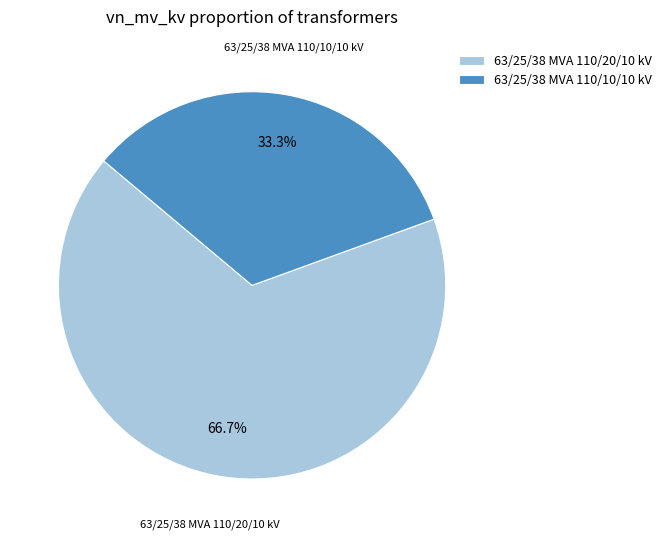

The 63/25/38 MVA 110/10/10 kV slice represents 33% of the pie. True or false?

True